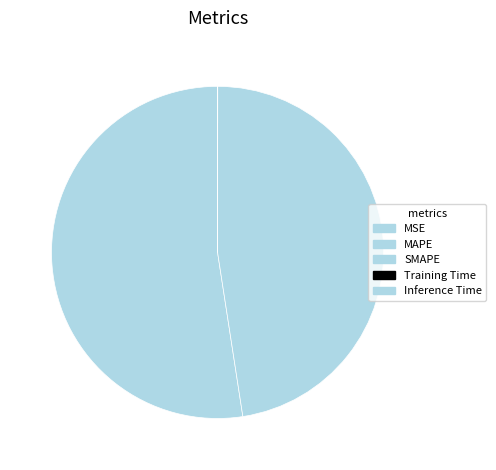

Is there a majority slice in this chart?

Yes